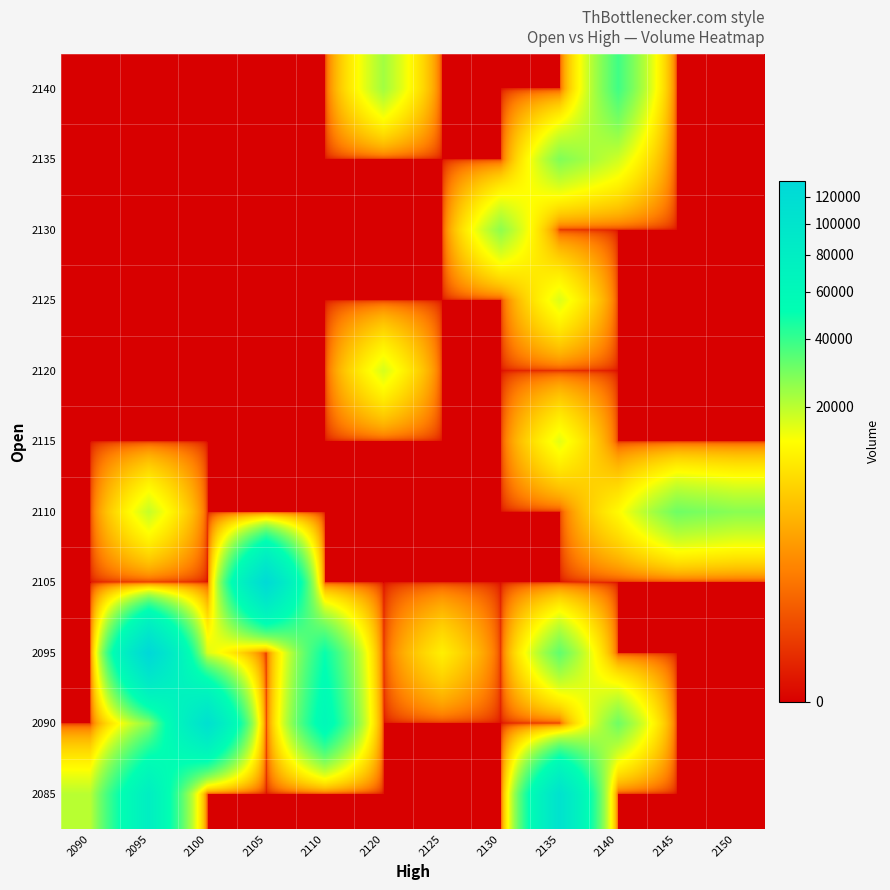

What is the total value across all series at 2120?

40097